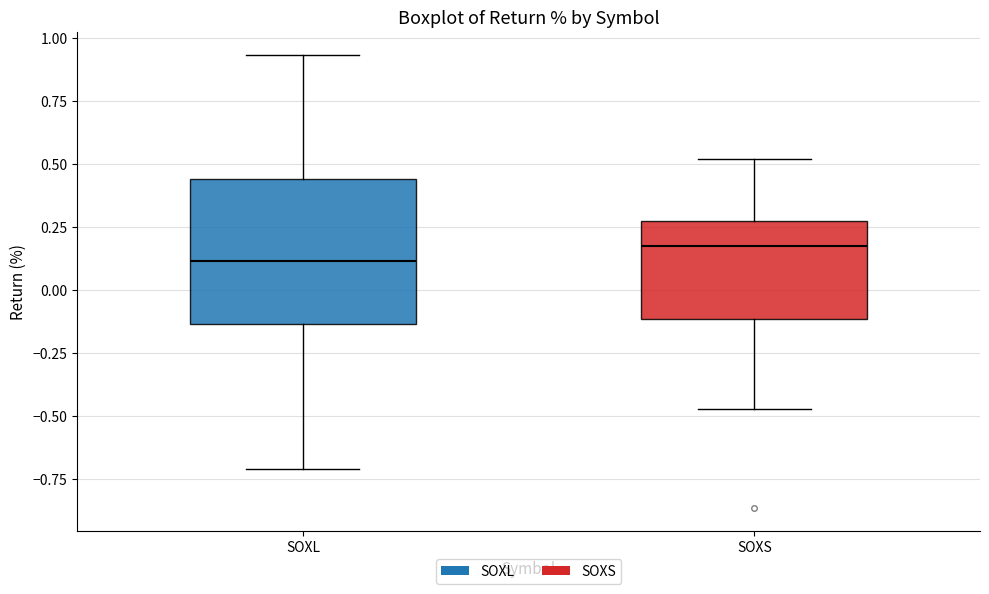

Which box's median line is the highest?

SOXS